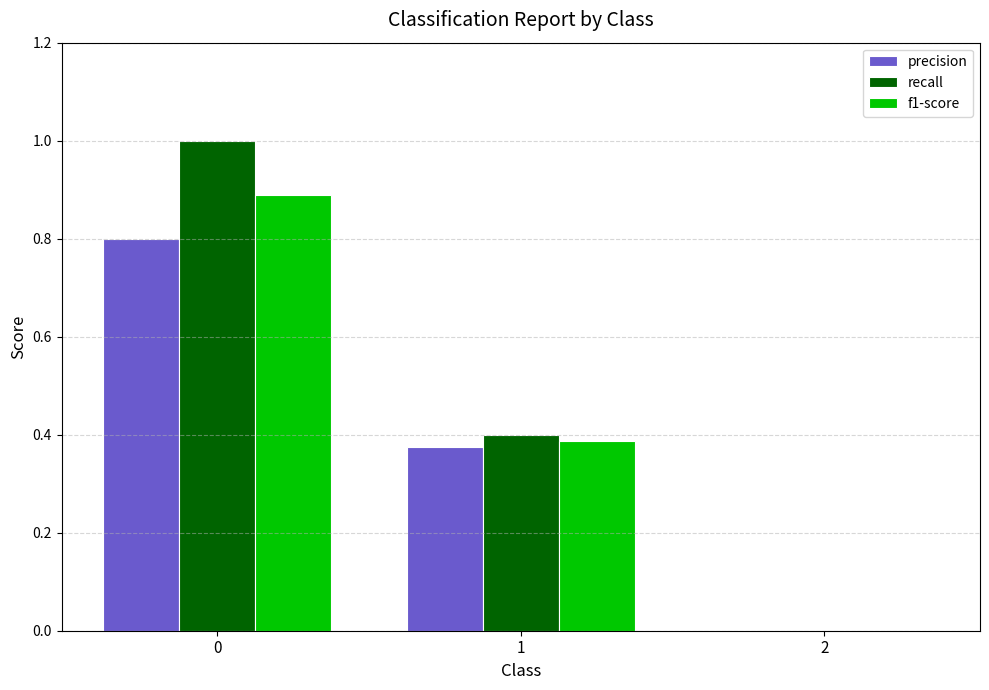

How many positive values does the f1-score series have?

2